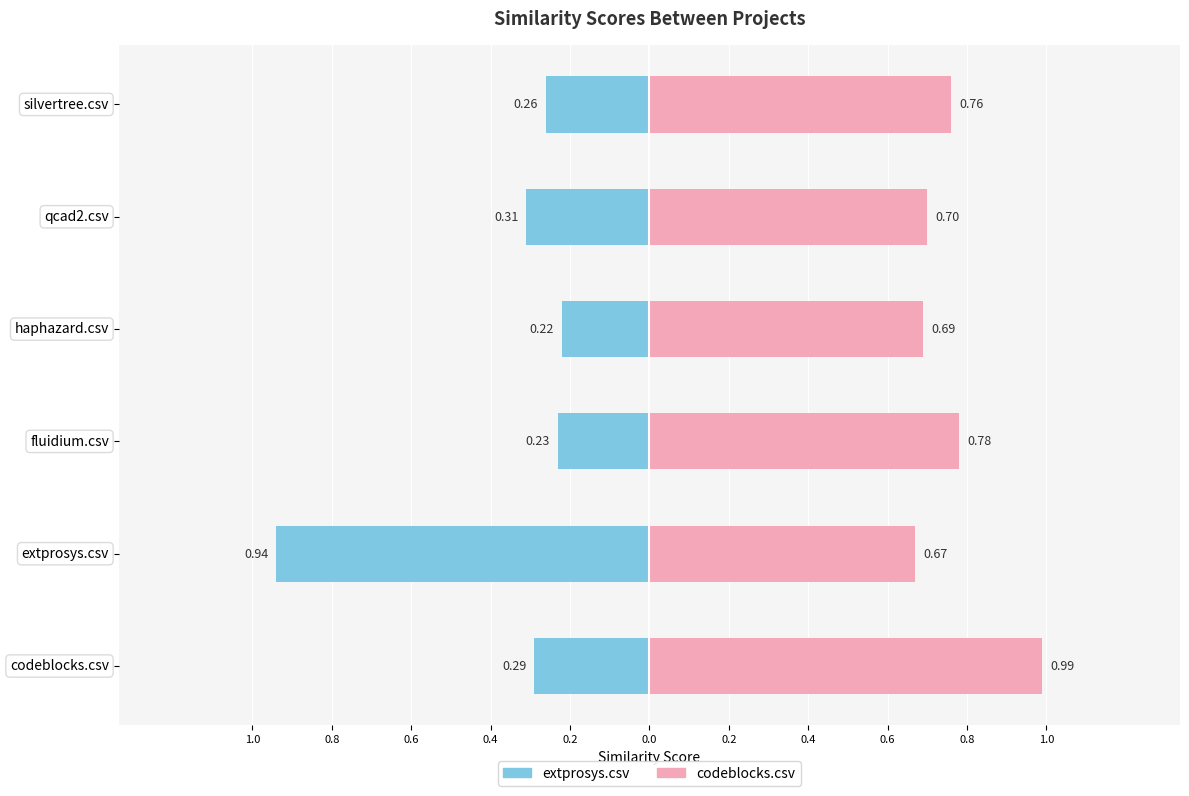

What is the difference between the second highest and second lowest values in the extprosys.csv series?

0.1